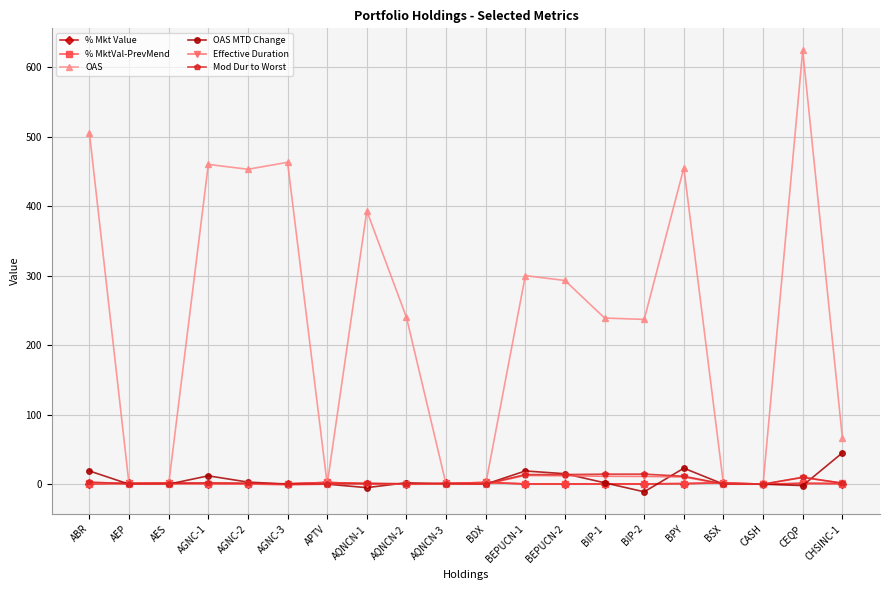

Which series has the widest spread of values?

OAS